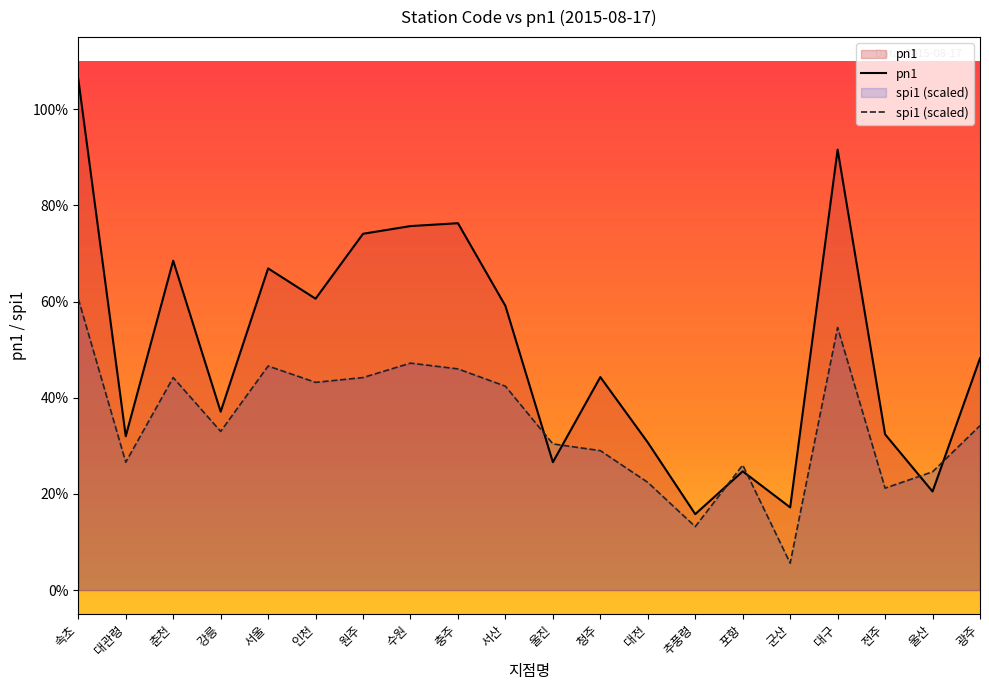

The value of spi1 at 속초 is 21.5. True or false?

False